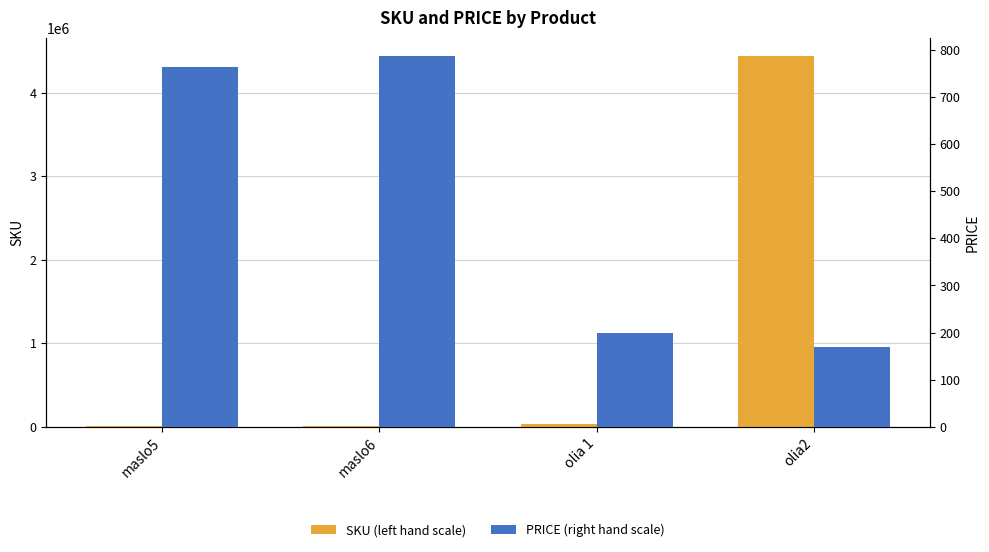

List the series in order of their overall mean, lowest first.

PRICE (right hand scale), SKU (left hand scale)